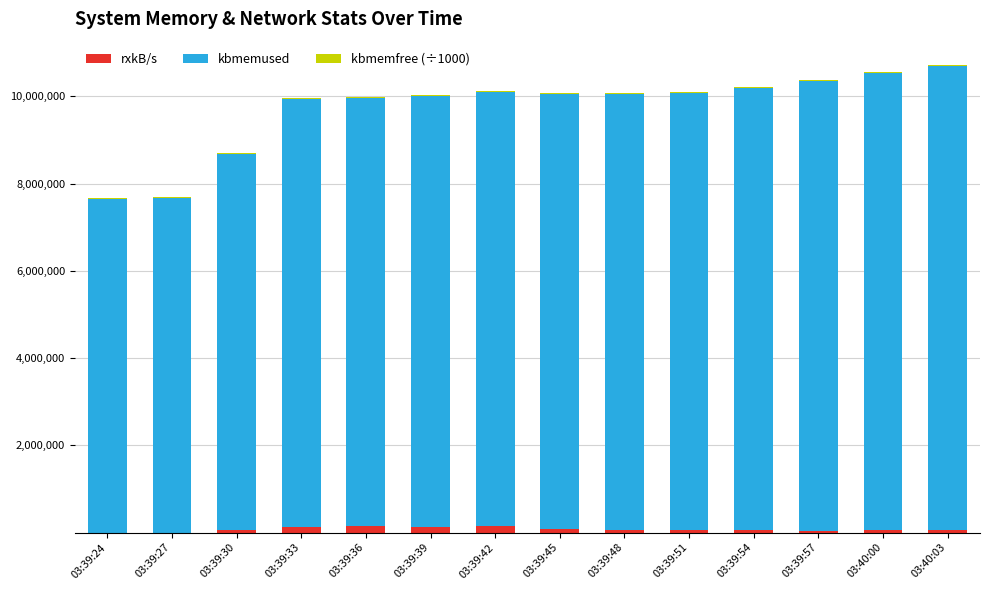

What is the sum of all rxkB/s values?

999153.7